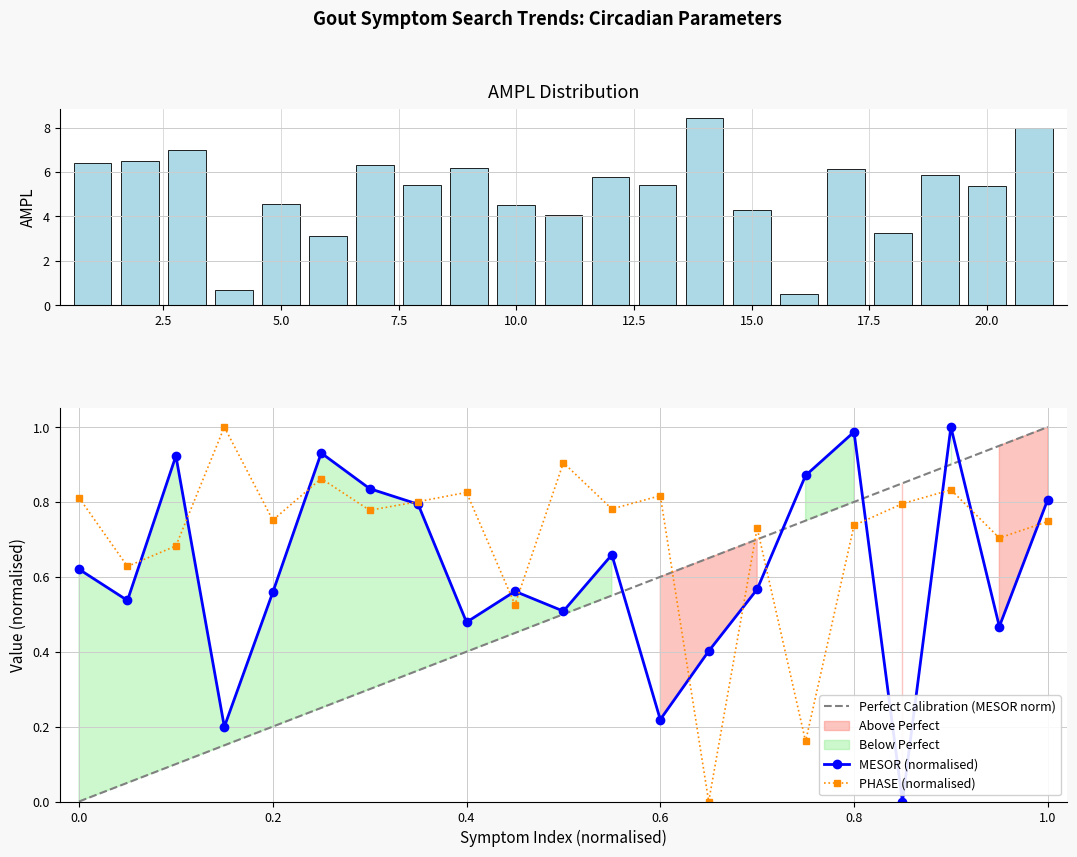

True or false: Perfect Calibration (MESOR norm) and PHASE (normalised) cross at least once.

True